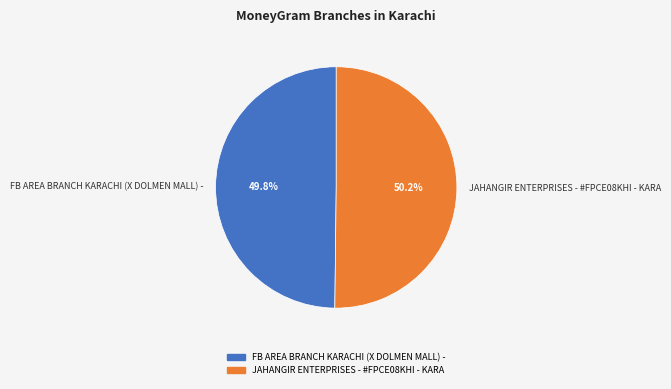

To the nearest percent, what portion does JAHANGIR ENTERPRISES - #FPCE08KHI - KARA represent?

50%